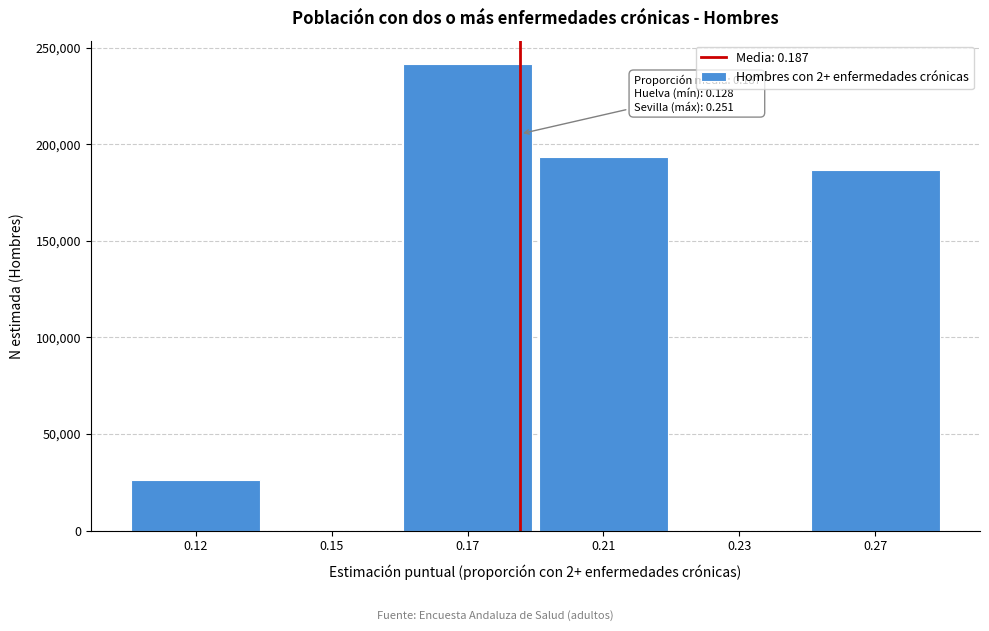

Reading right to left, extract all data points from this chart.

0.27=186860	0.23=0	0.21=193528	0.17=241664	0.15=0	0.12=25932